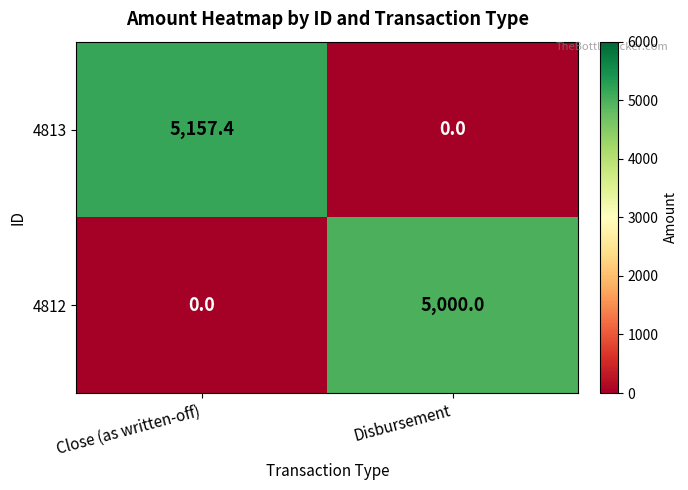

Reading right to left, extract all data points from this chart.

4813: Disbursement=0.0	Close (as written-off)=5157.4
4812: Disbursement=5000.0	Close (as written-off)=0.0